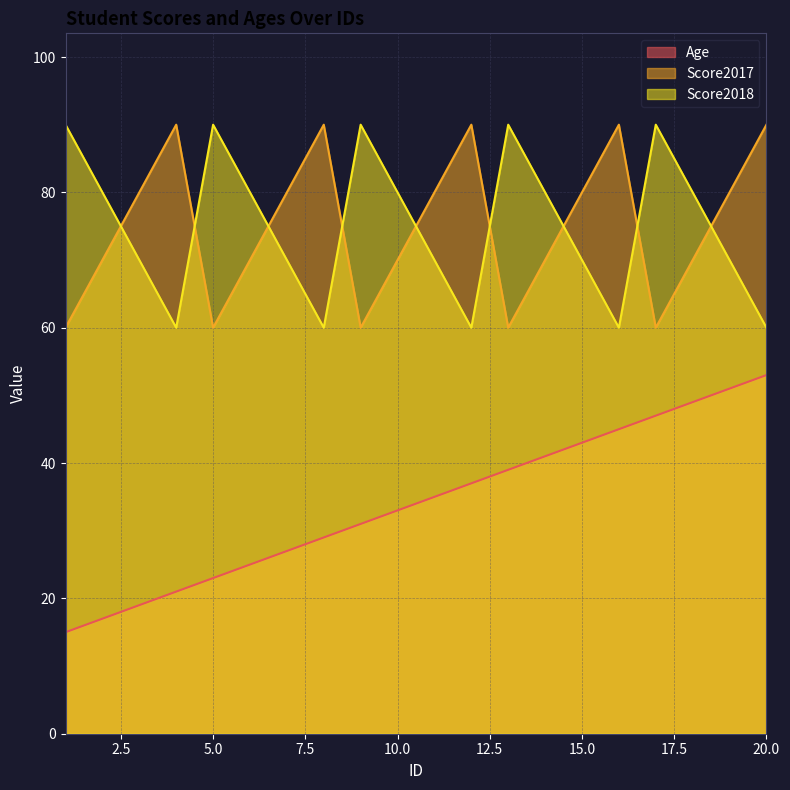

True or false: Age and Score2017 cross at least once.

False